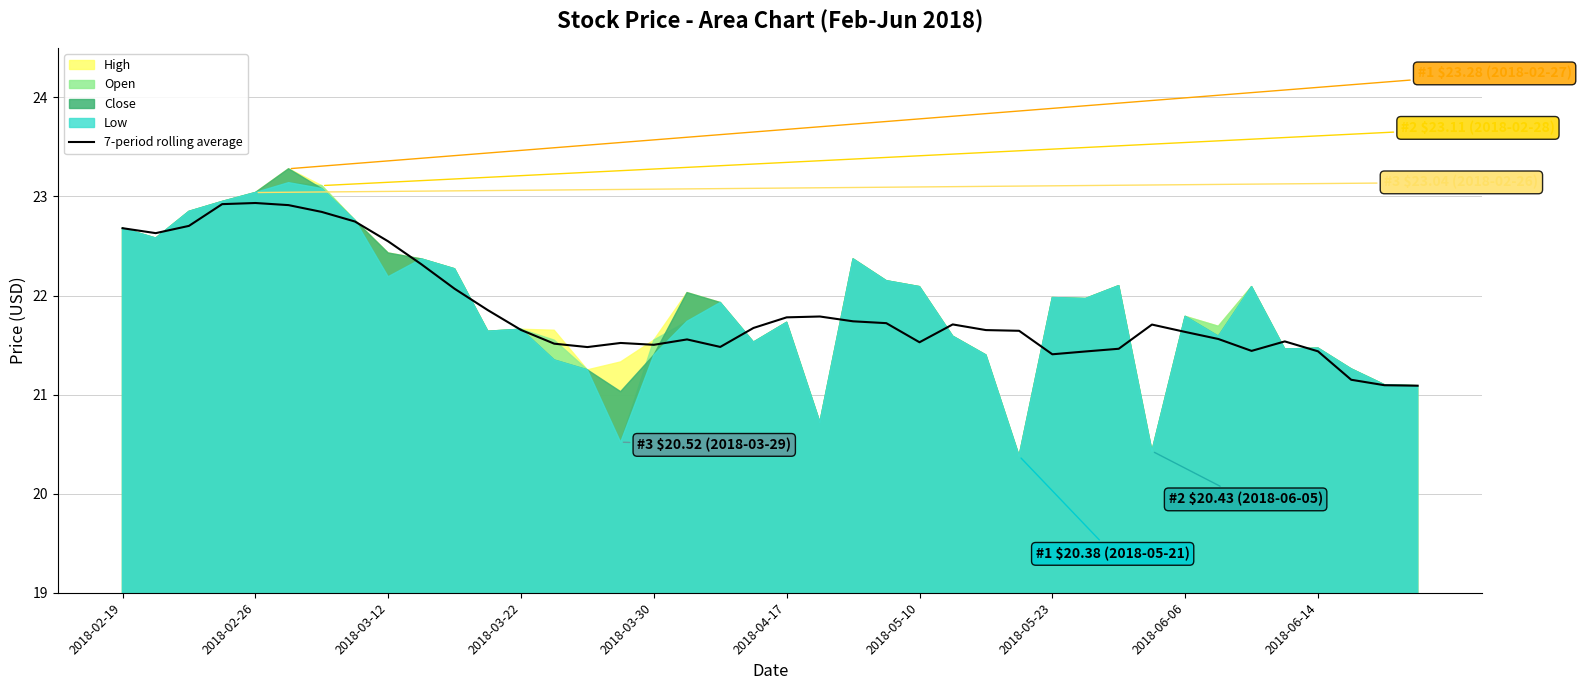

How many points are higher than both their immediate neighbors (excluding endpoints)?

7